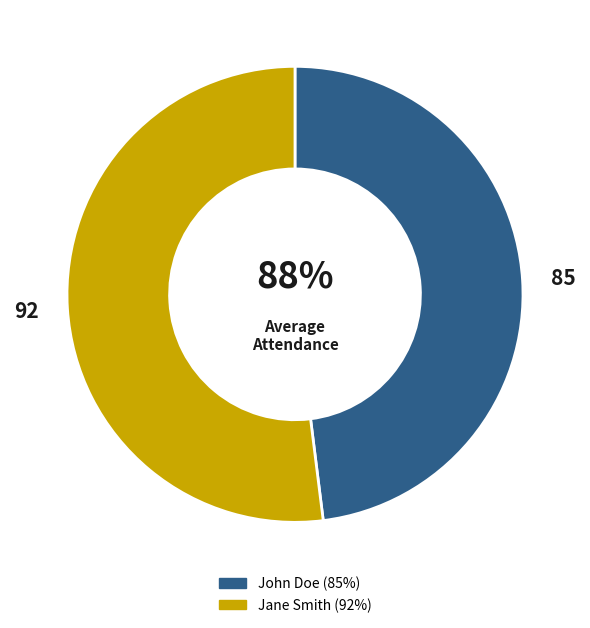

Which has a higher value, Jane Smith or John Doe?

Jane Smith